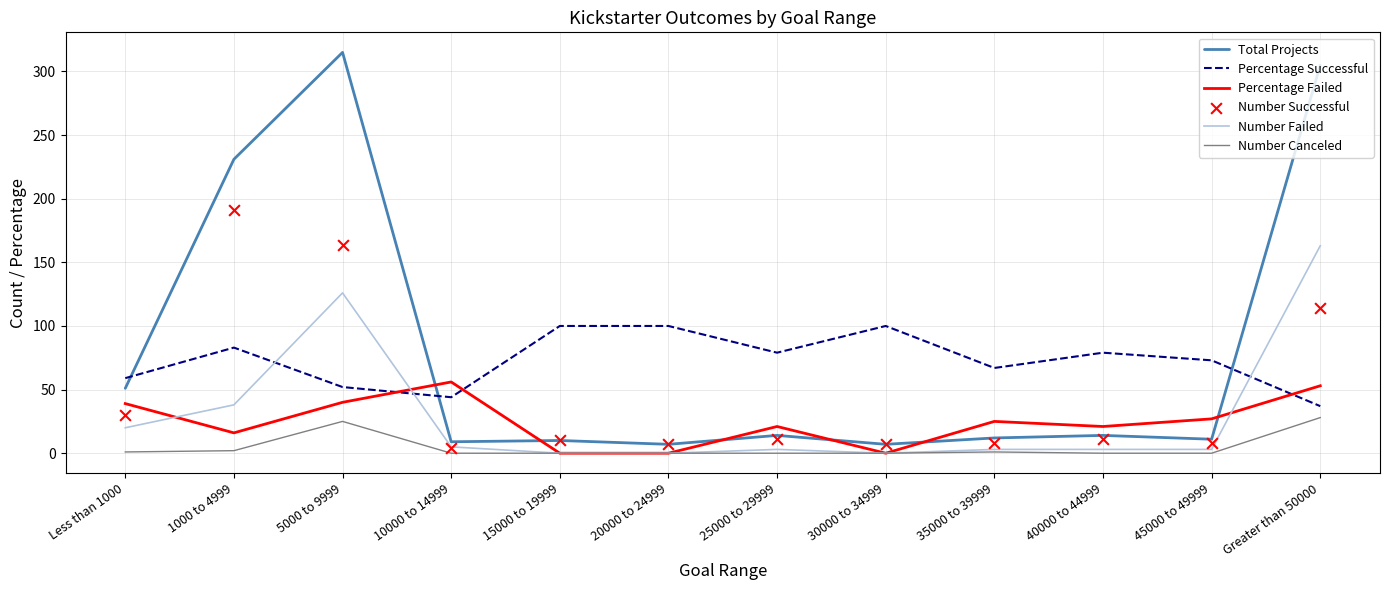

Is the value of Number Canceled at 40000 to 44999 greater than the value of Total Projects at Less than 1000?

No